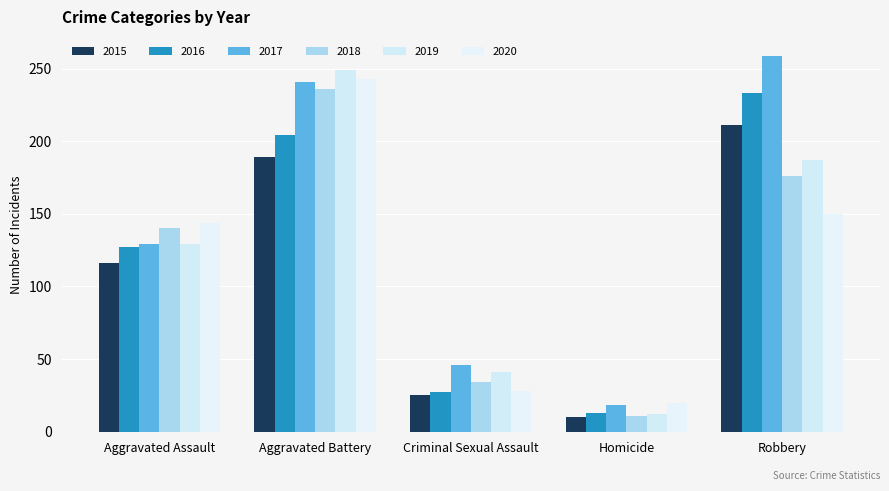

What are all the series names shown in the legend?

2015, 2016, 2017, 2018, 2019, 2020